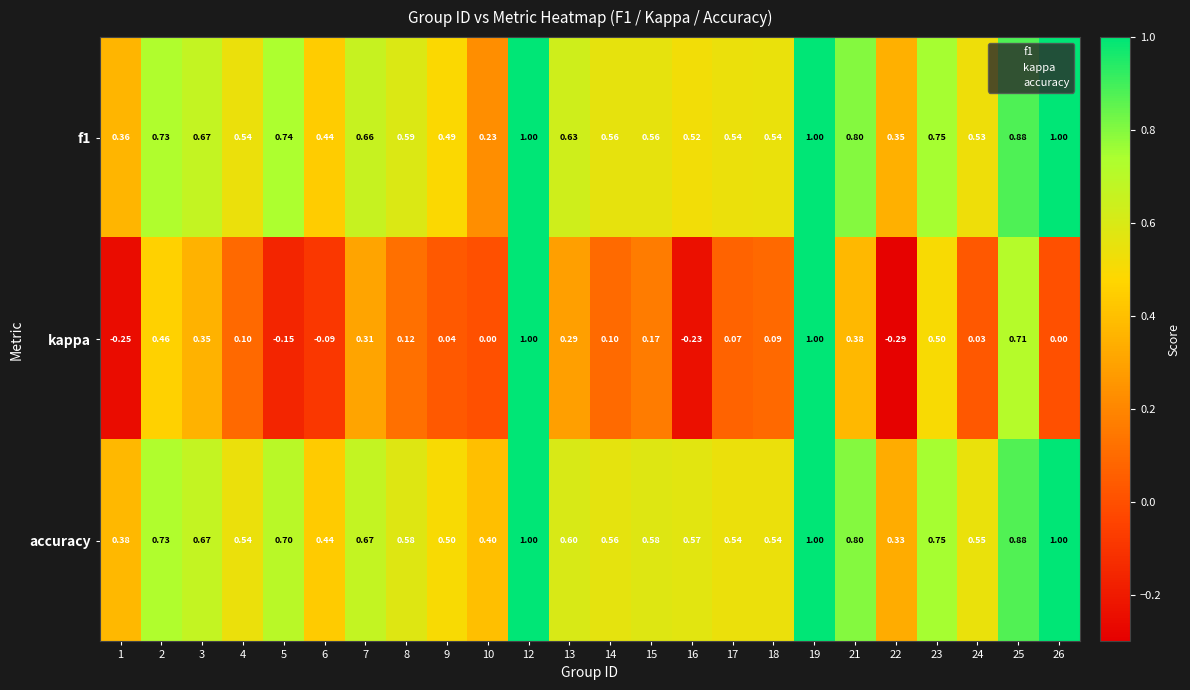

Is the value of kappa at 10 greater than the value of f1 at 19?

No